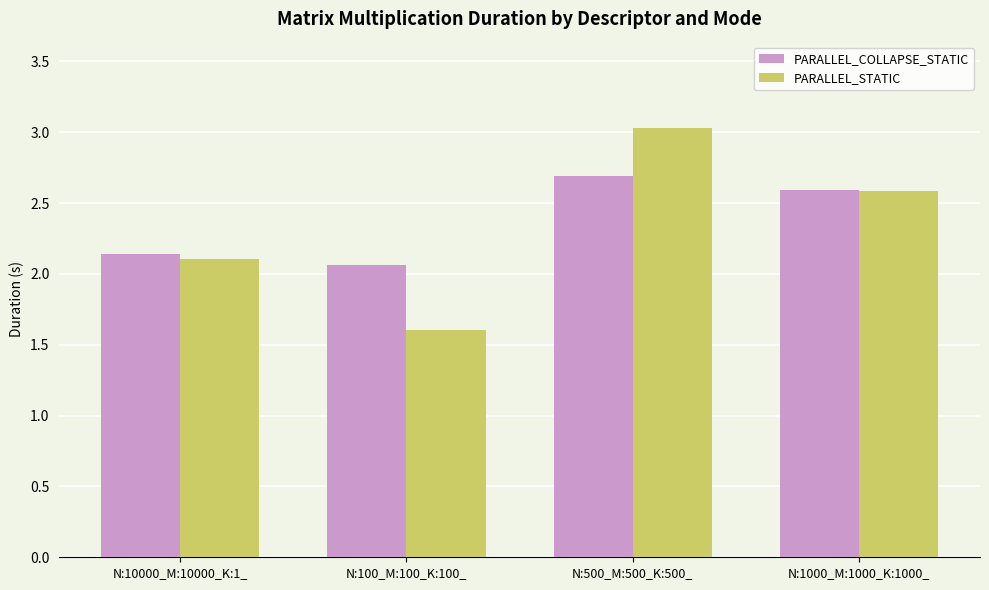

The PARALLEL_STATIC series shows 2.1 at N:10000_M:10000_K:1_. True or false?

True